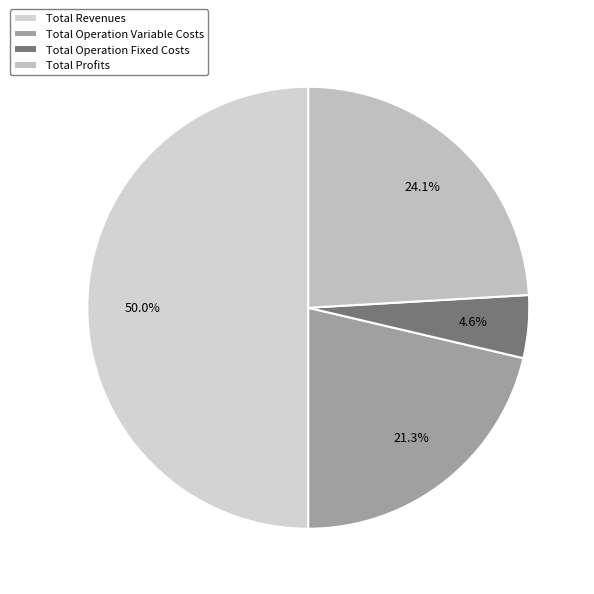

How many slices are in this pie chart?

4